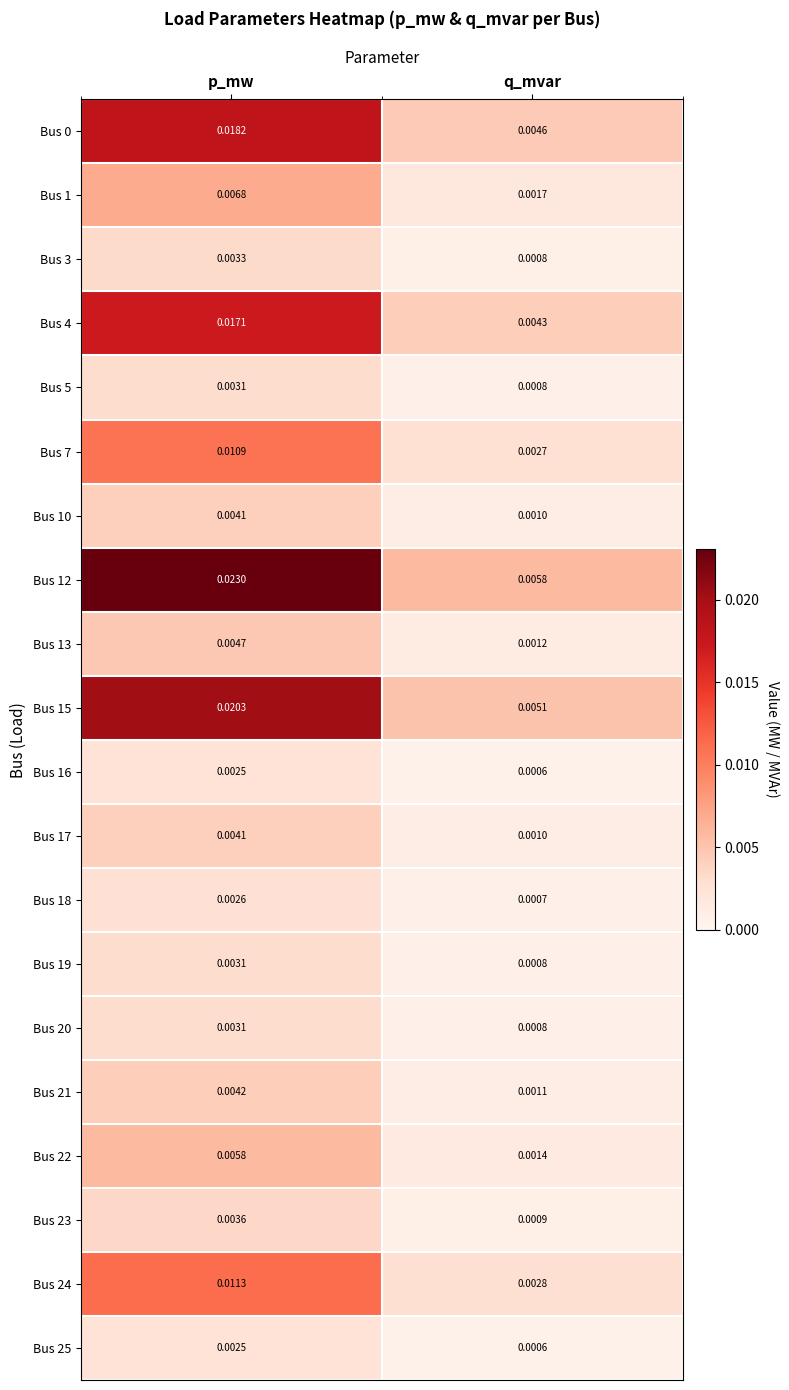

Which category has the highest value in the Bus 25 series?

p_mw